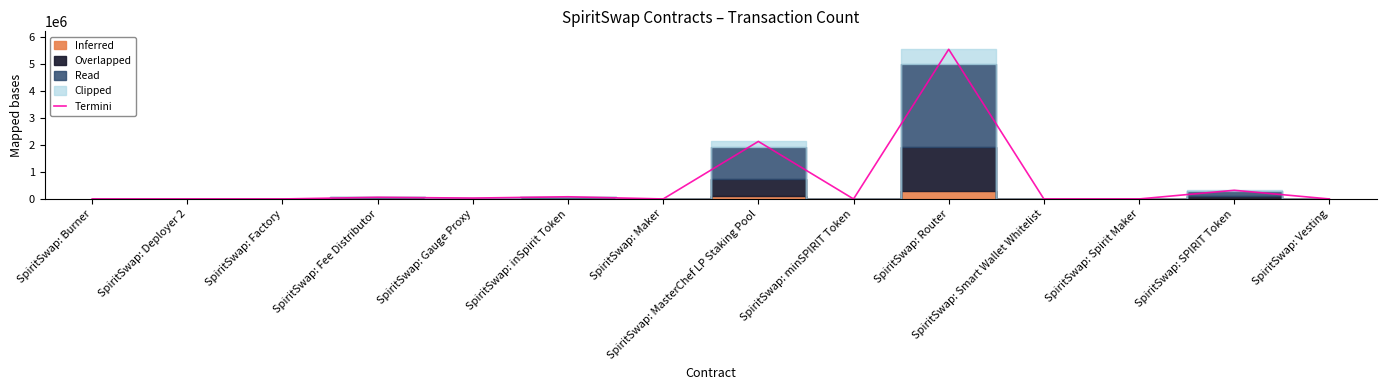

How many points are lower than both their immediate neighbors (excluding endpoints)?

5